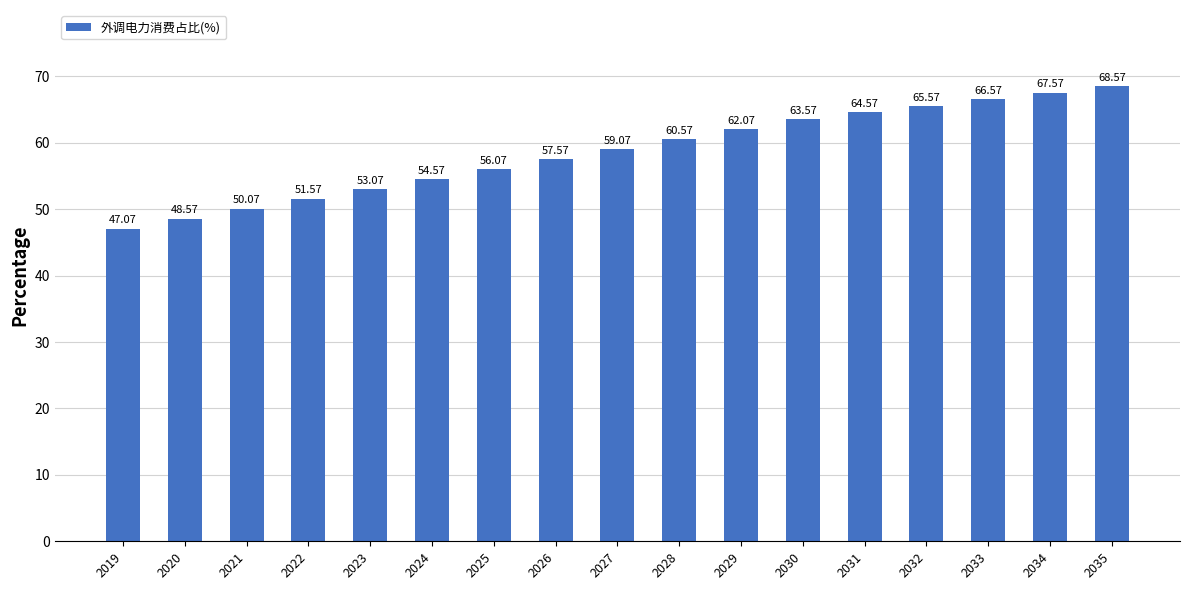

Rank the categories by value from highest to lowest.

2035, 2034, 2033, 2032, 2031, 2030, 2029, 2028, 2027, 2026, 2025, 2024, 2023, 2022, 2021, 2020, 2019